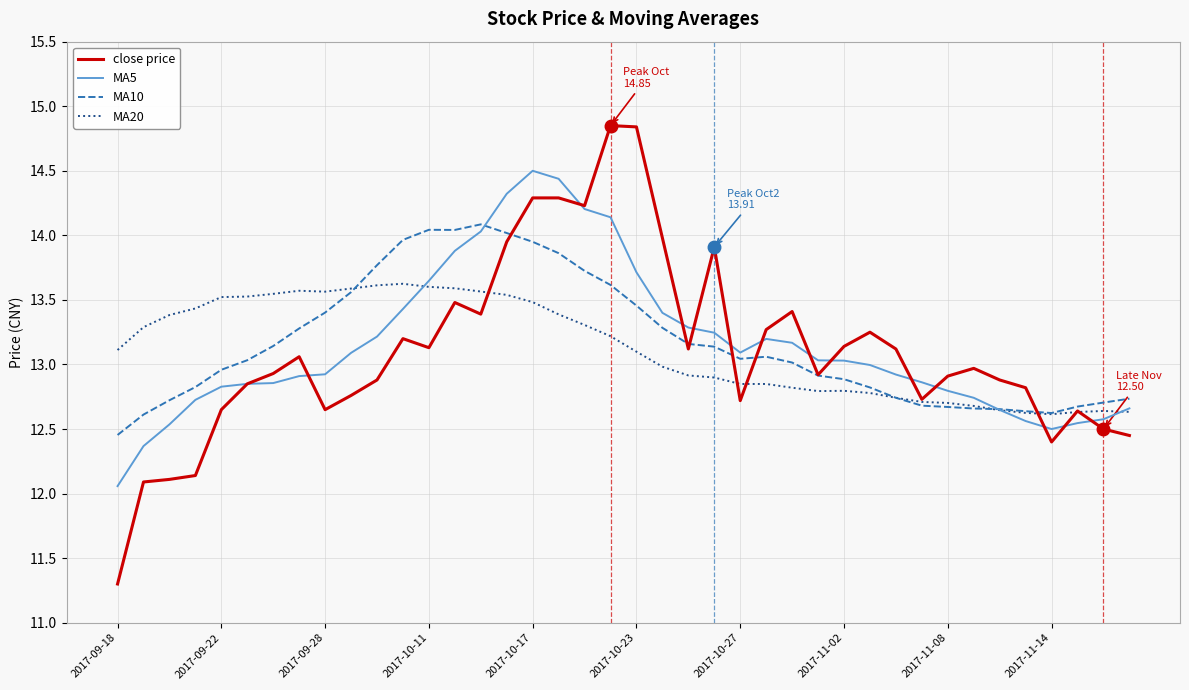

What is the lowest value of the close price series?

11.3